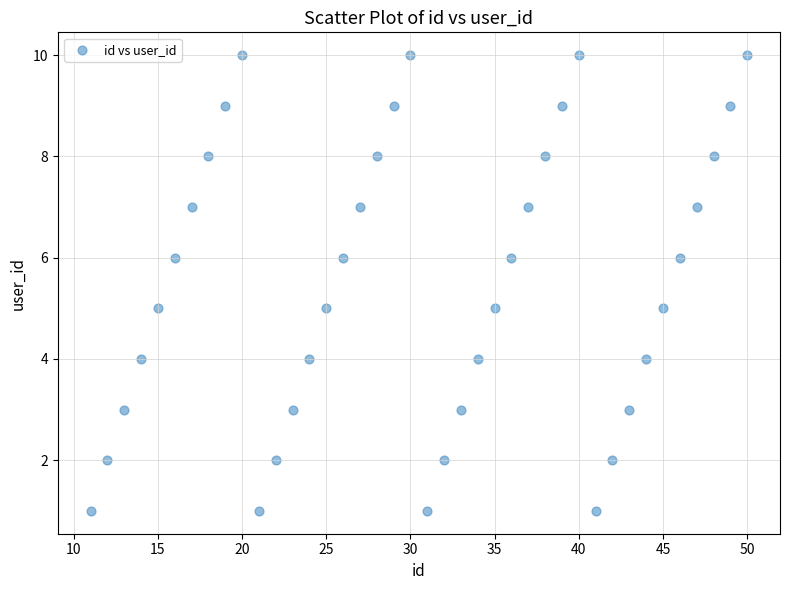

What is the range of X values (max minus min)?

39